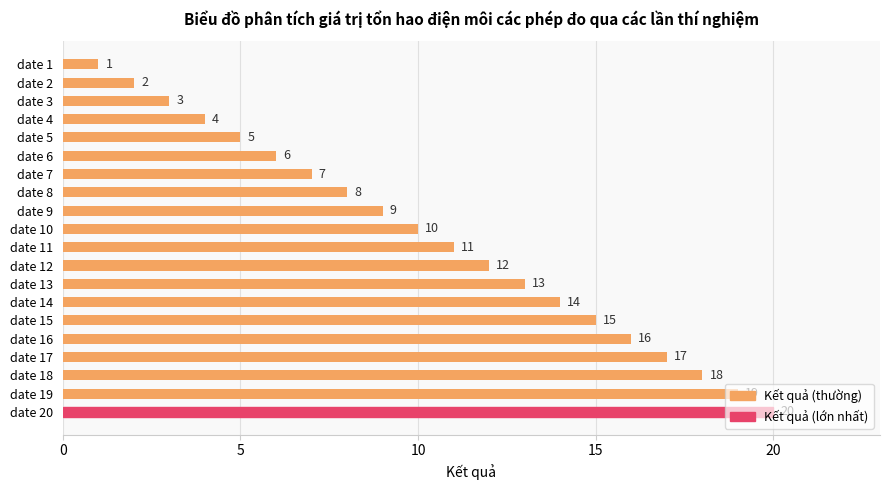

What is the maximum value shown in the chart?

20